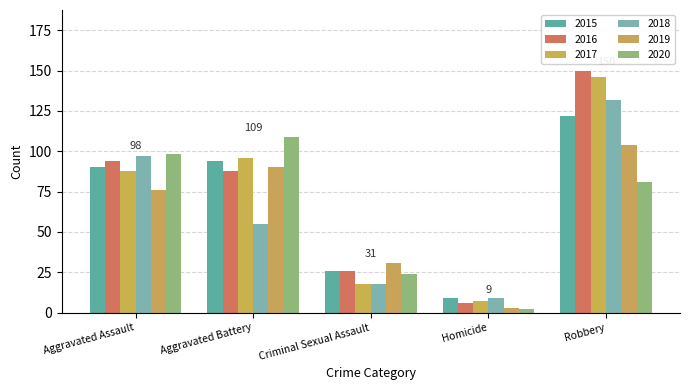

Where does the 2020 series first go above 81?

Aggravated Assault